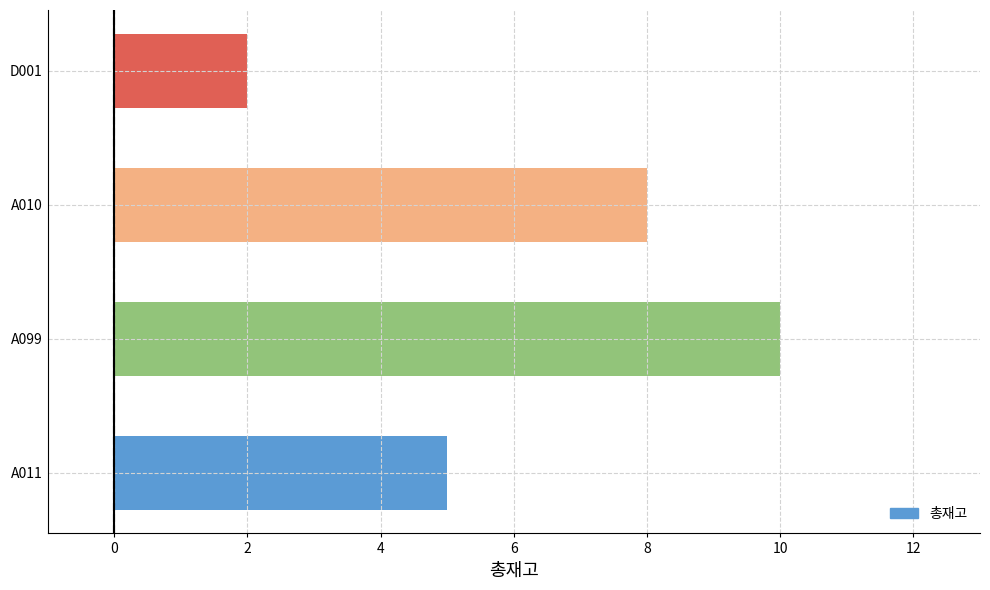

What is the average value?

6